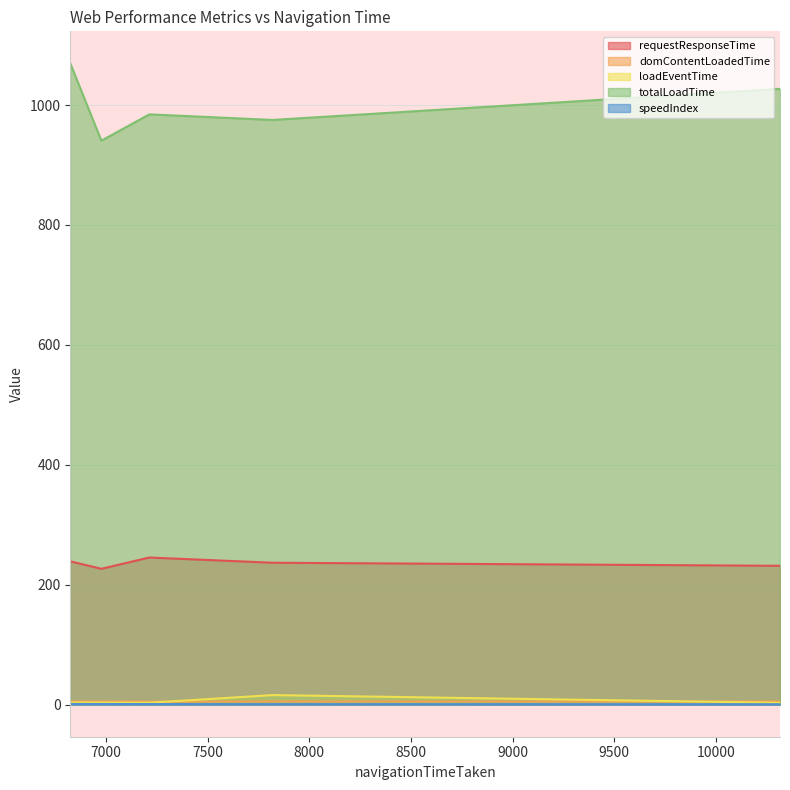

What is the greatest value displayed?

1069.5